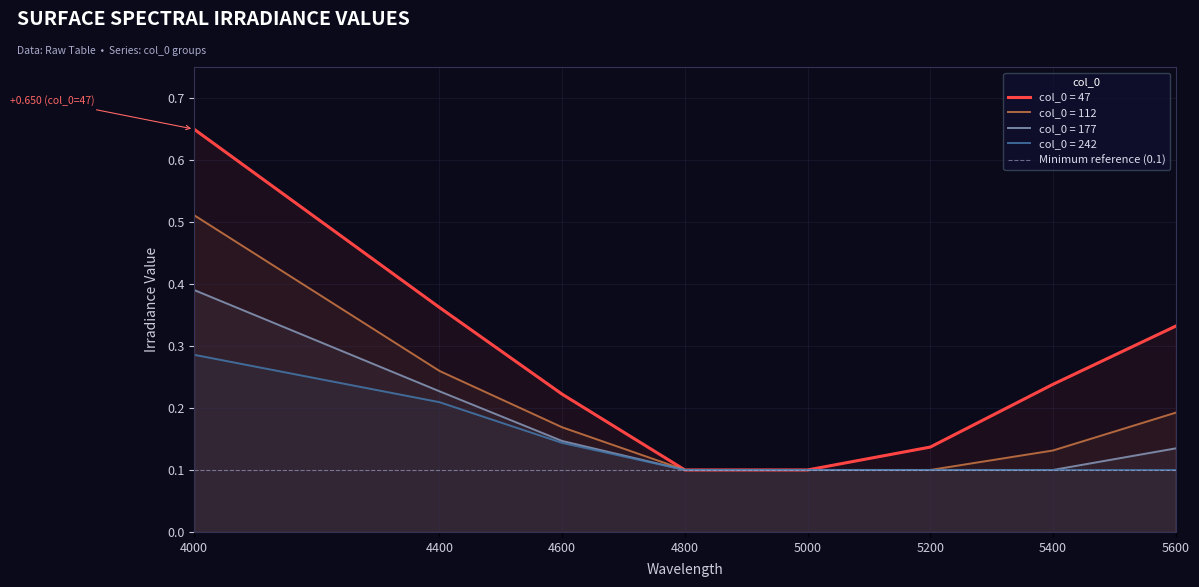

What is the difference between the second highest and minimum values in the 112 series?

0.2